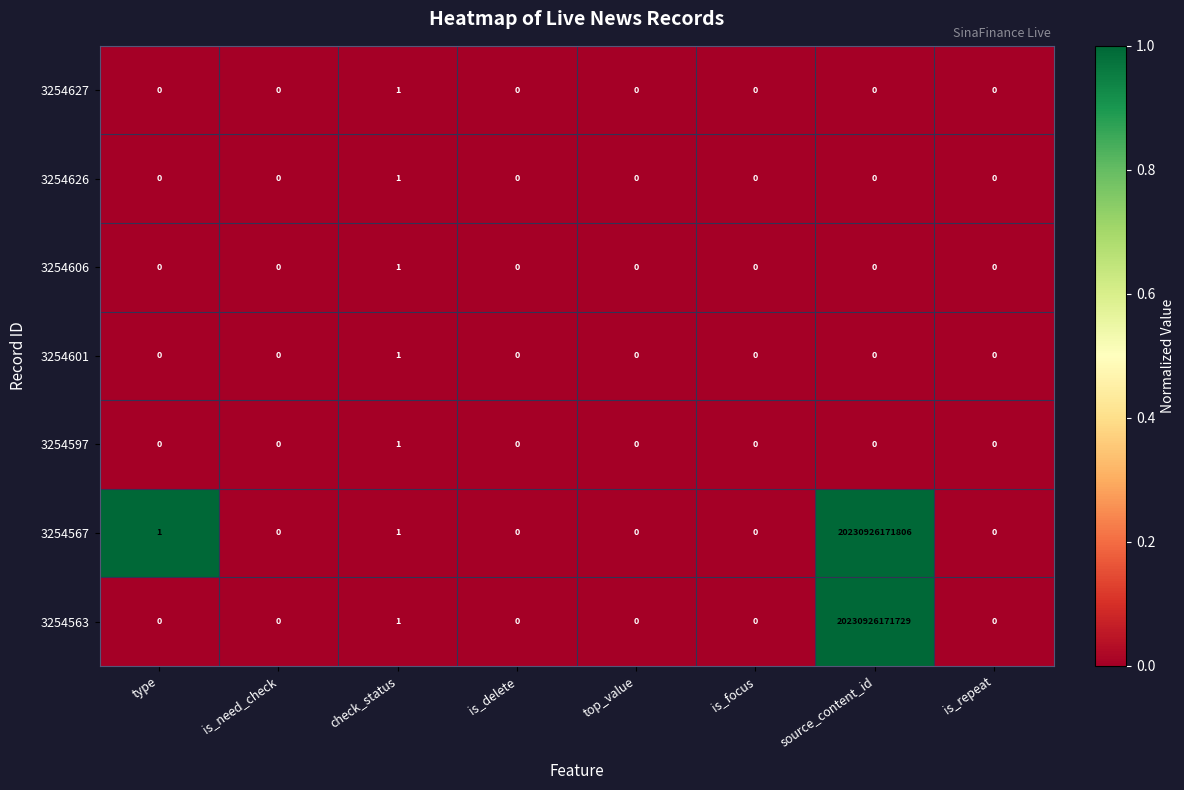

At which category is the sum across all series the highest?

source_content_id